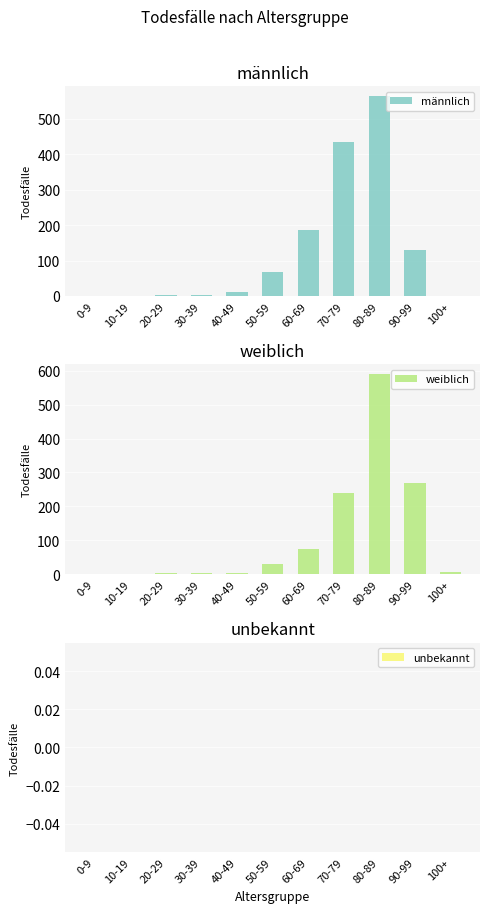

Reading left to right, transcribe all the data shown in this chart.

männlich: 0-9=0	10-19=1	20-29=3	30-39=3	40-49=12	50-59=67	60-69=187	70-79=436	80-89=564	90-99=130	100+=0
weiblich: 0-9=0	10-19=0	20-29=2	30-39=2	40-49=4	50-59=29	60-69=75	70-79=240	80-89=589	90-99=270	100+=7
unbekannt: 0-9=0	10-19=0	20-29=0	30-39=0	40-49=0	50-59=0	60-69=0	70-79=0	80-89=0	90-99=0	100+=0